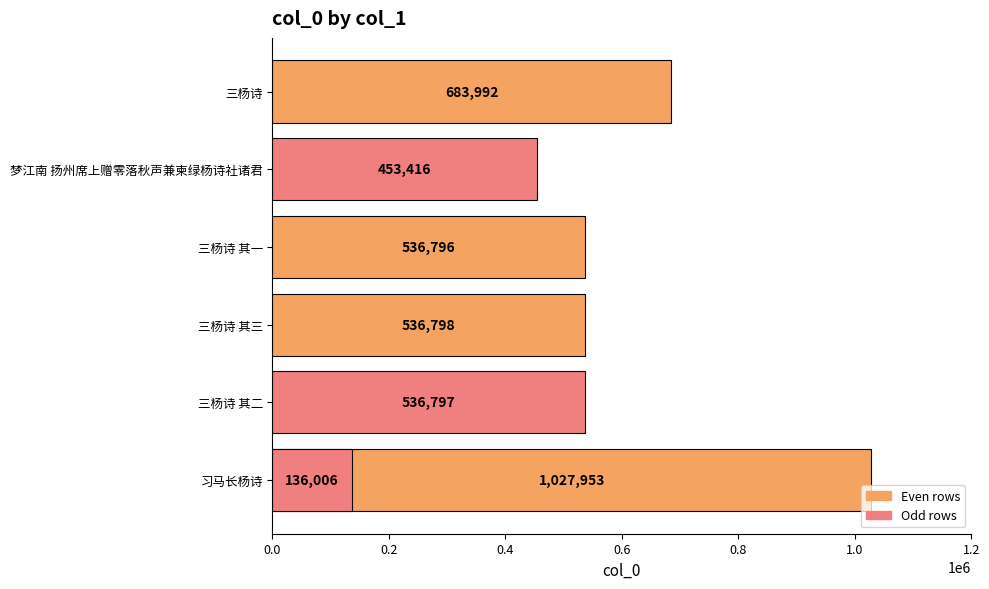

What is the sum of all values?

3911758